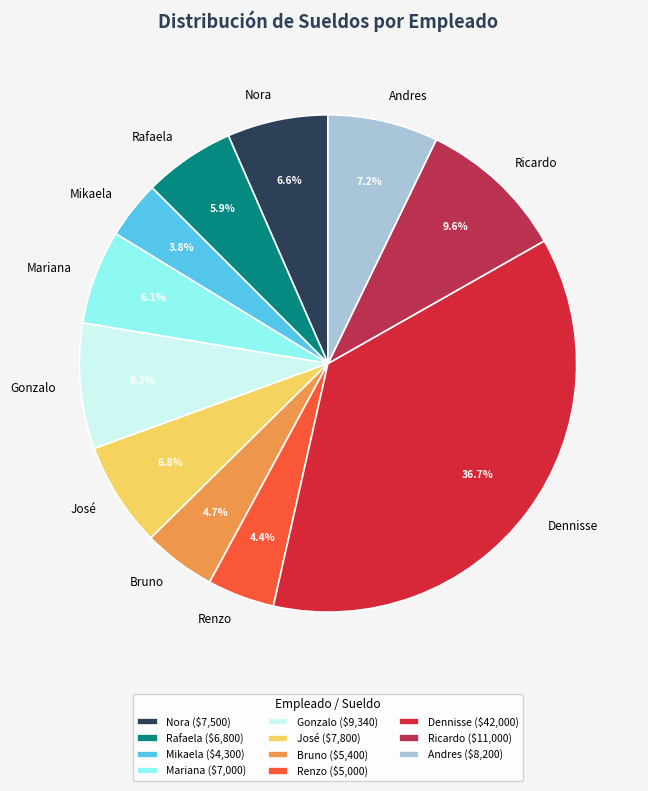

To the nearest percent, what is the difference between the largest and smallest slice percentages?

33%